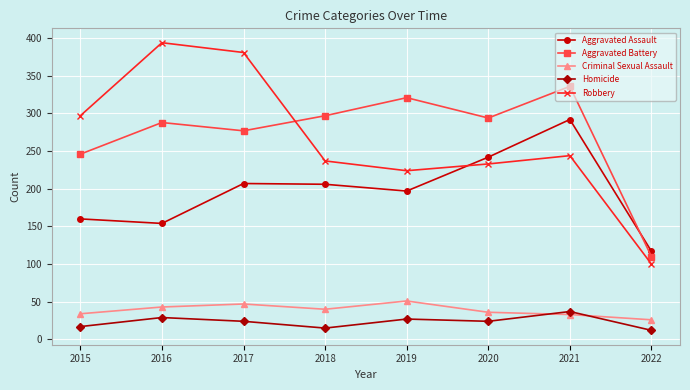

At which category does Homicide reach its first local peak?

2016